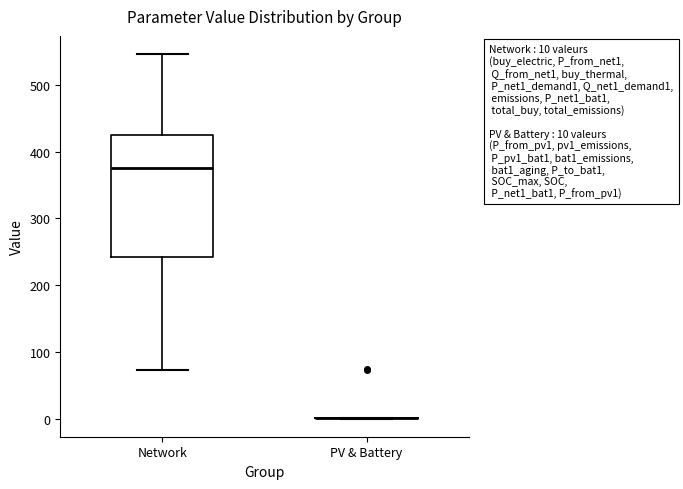

Which box is the tallest, from its lower edge to its upper edge?

Network